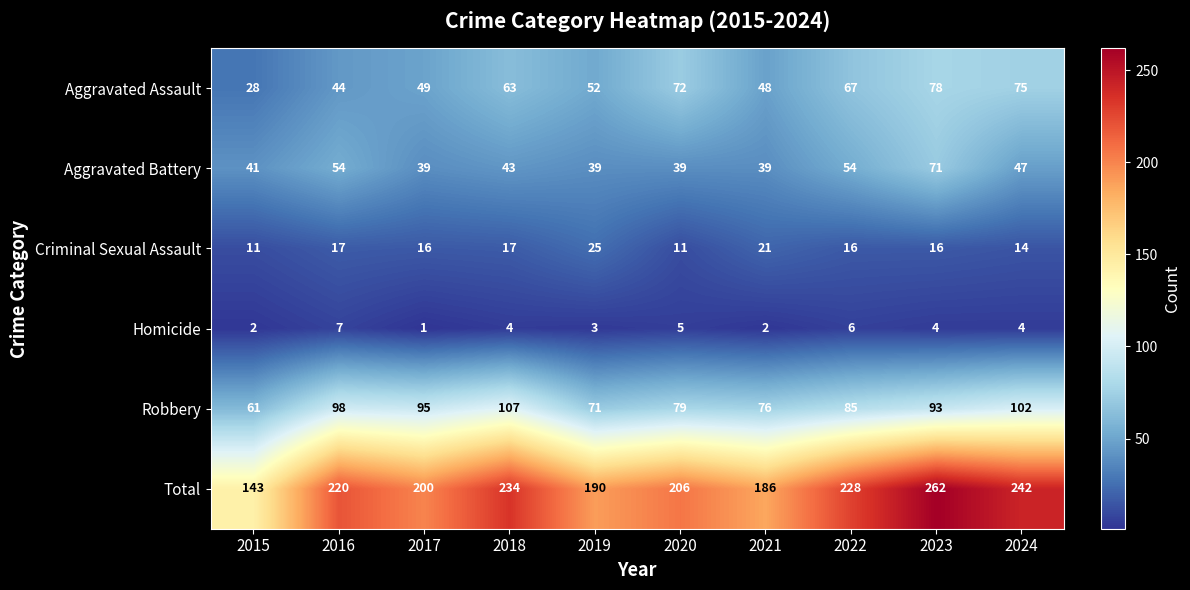

At which category is the sum across all series the highest?

2023